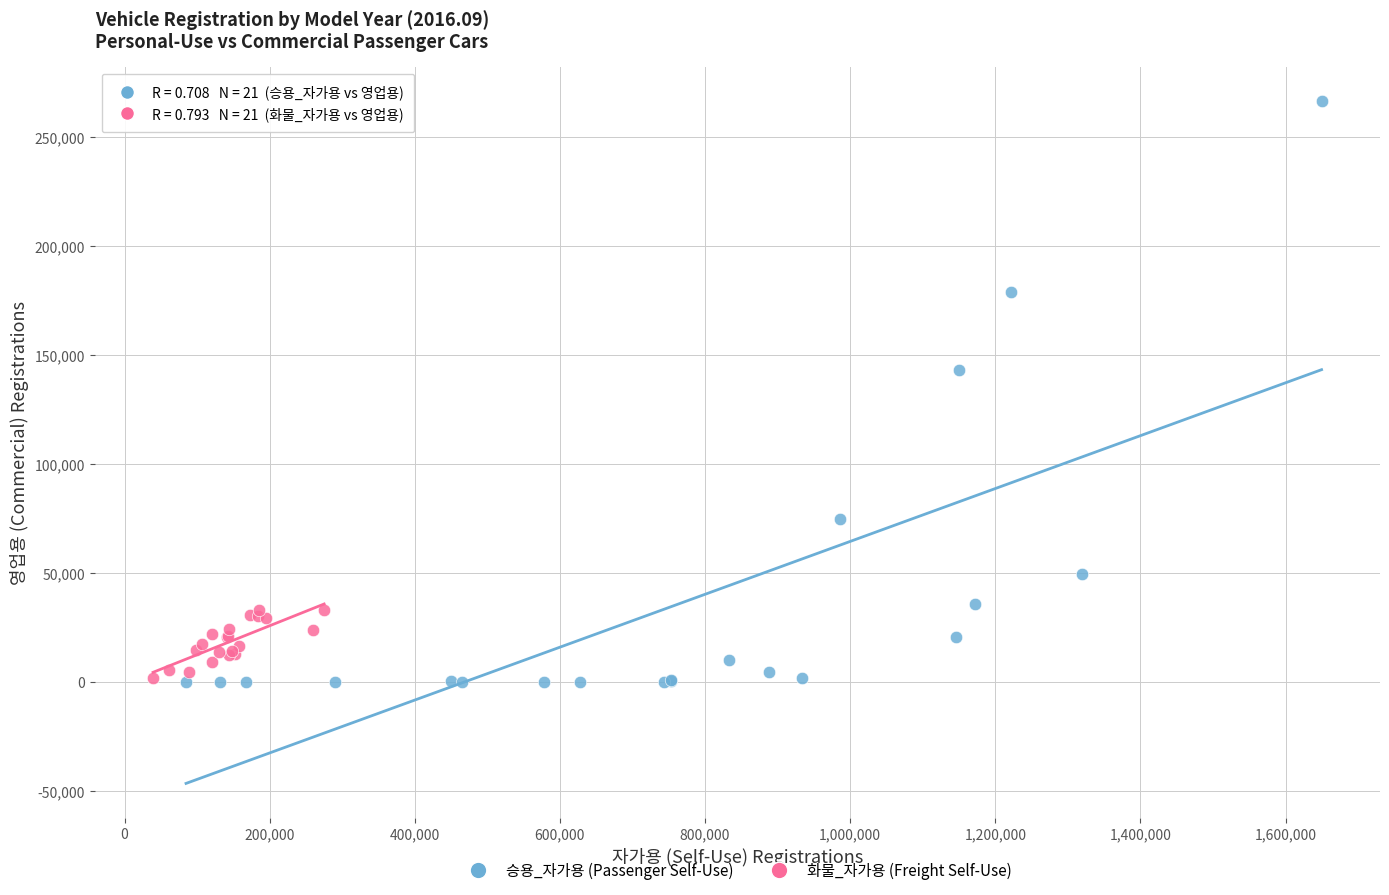

Which series reaches the maximum Y coordinate?

승용_자가용 (Passenger Self-Use)